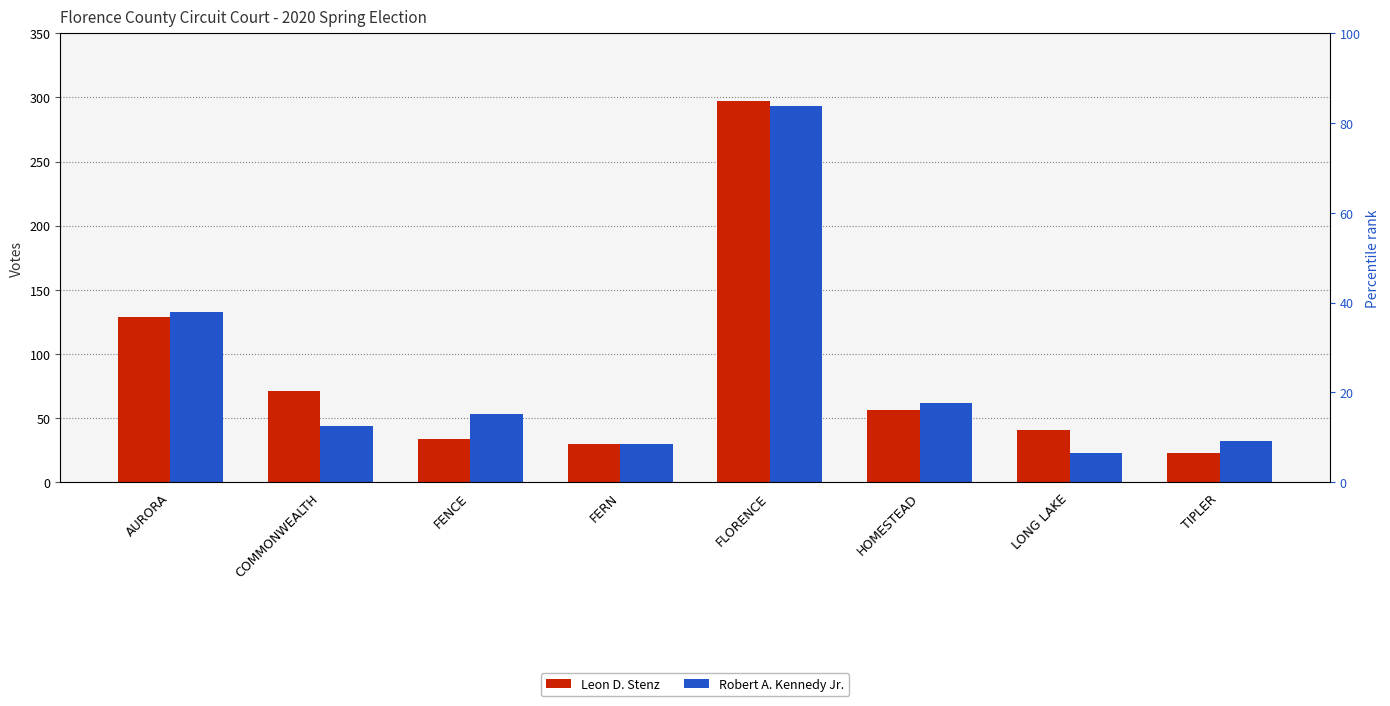

Which series has the largest range (max minus min)?

Leon D. Stenz